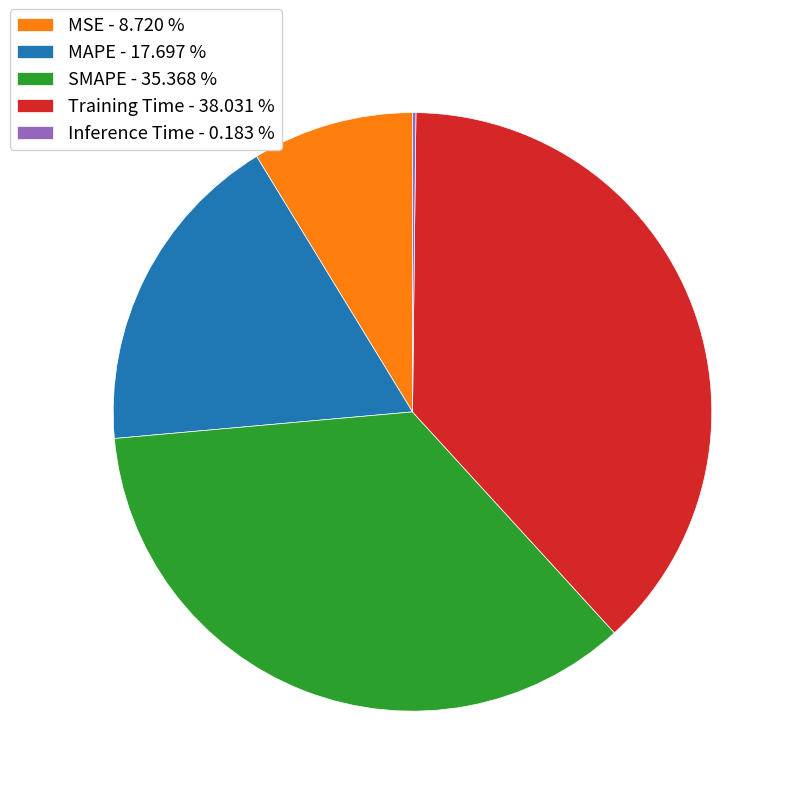

Does any single category account for the majority?

No